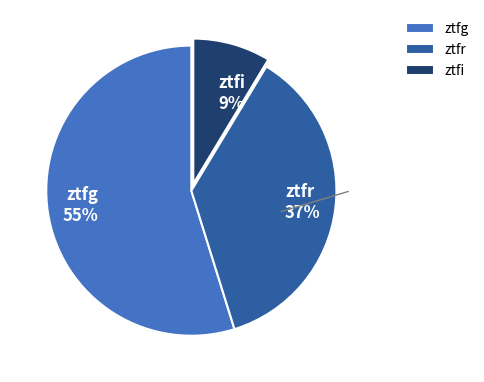

Is ztfr the majority of the pie?

No